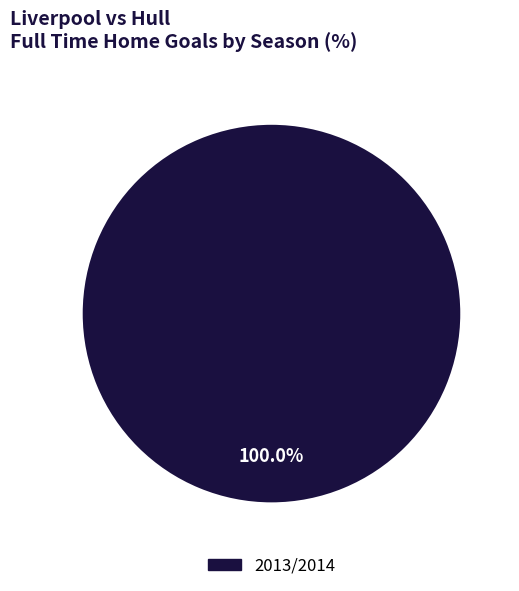

Is there any slice that represents more than half of the pie?

Yes